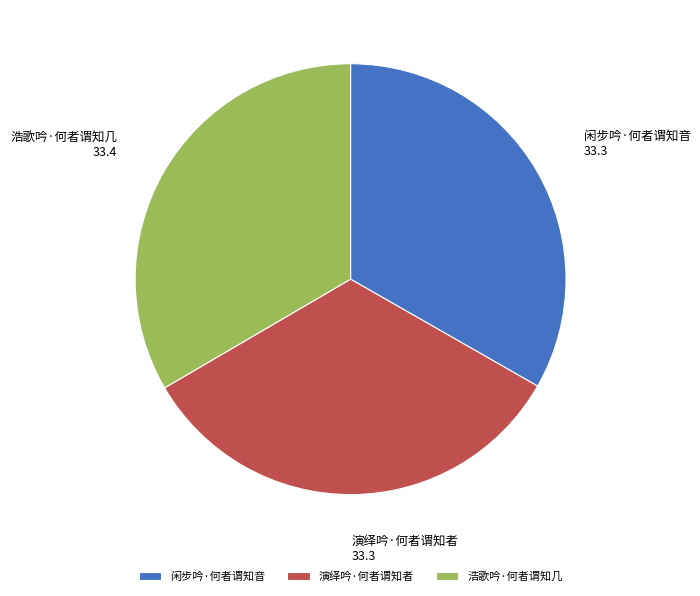

Count the number of slices in the pie.

3